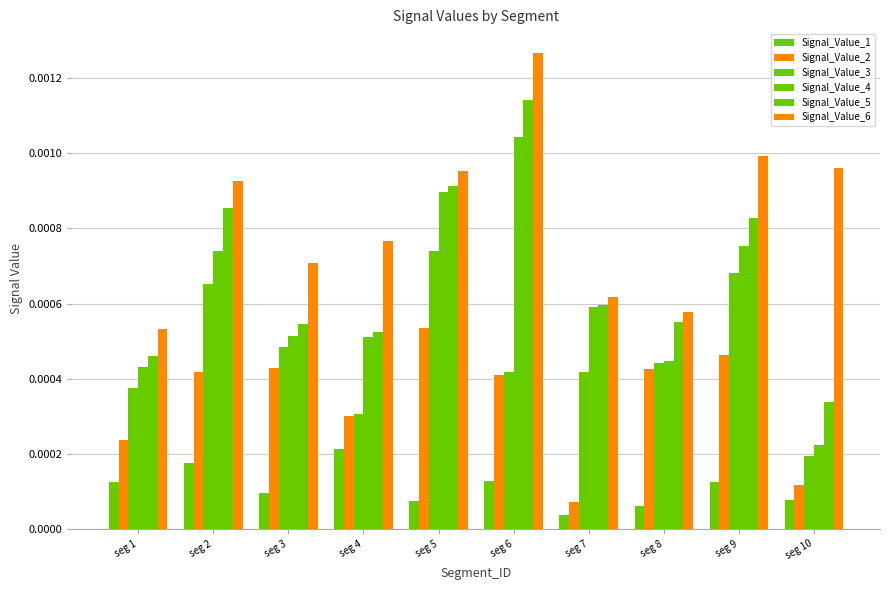

Are the bars horizontal?

No